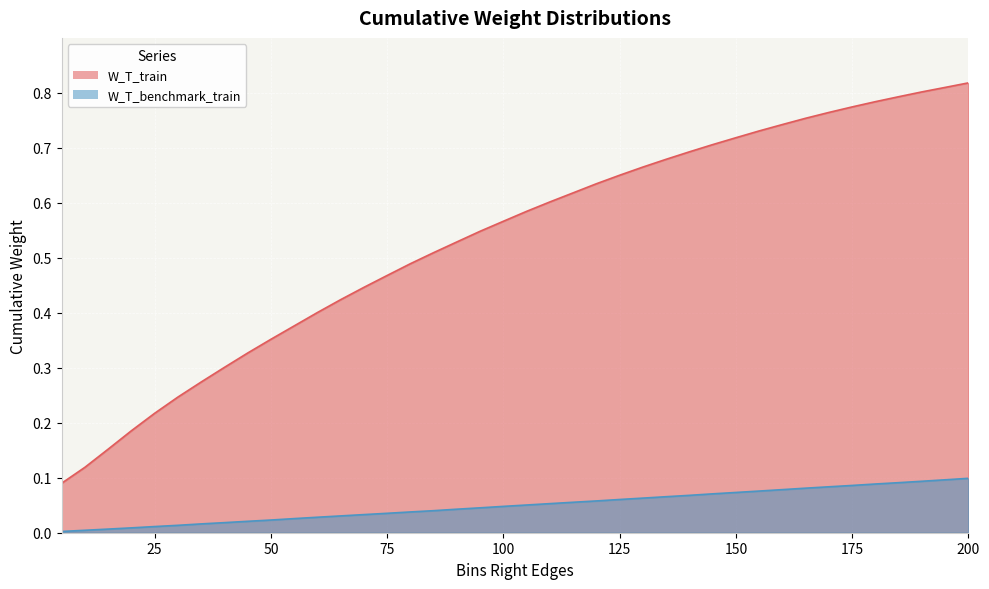

What are all the series names shown in the legend?

W_T_train, W_T_benchmark_train